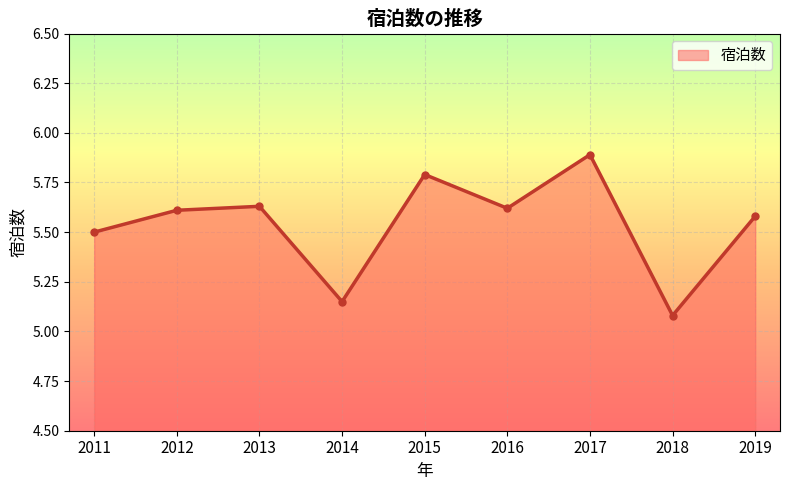

Which label corresponds to the largest value in the chart?

2017